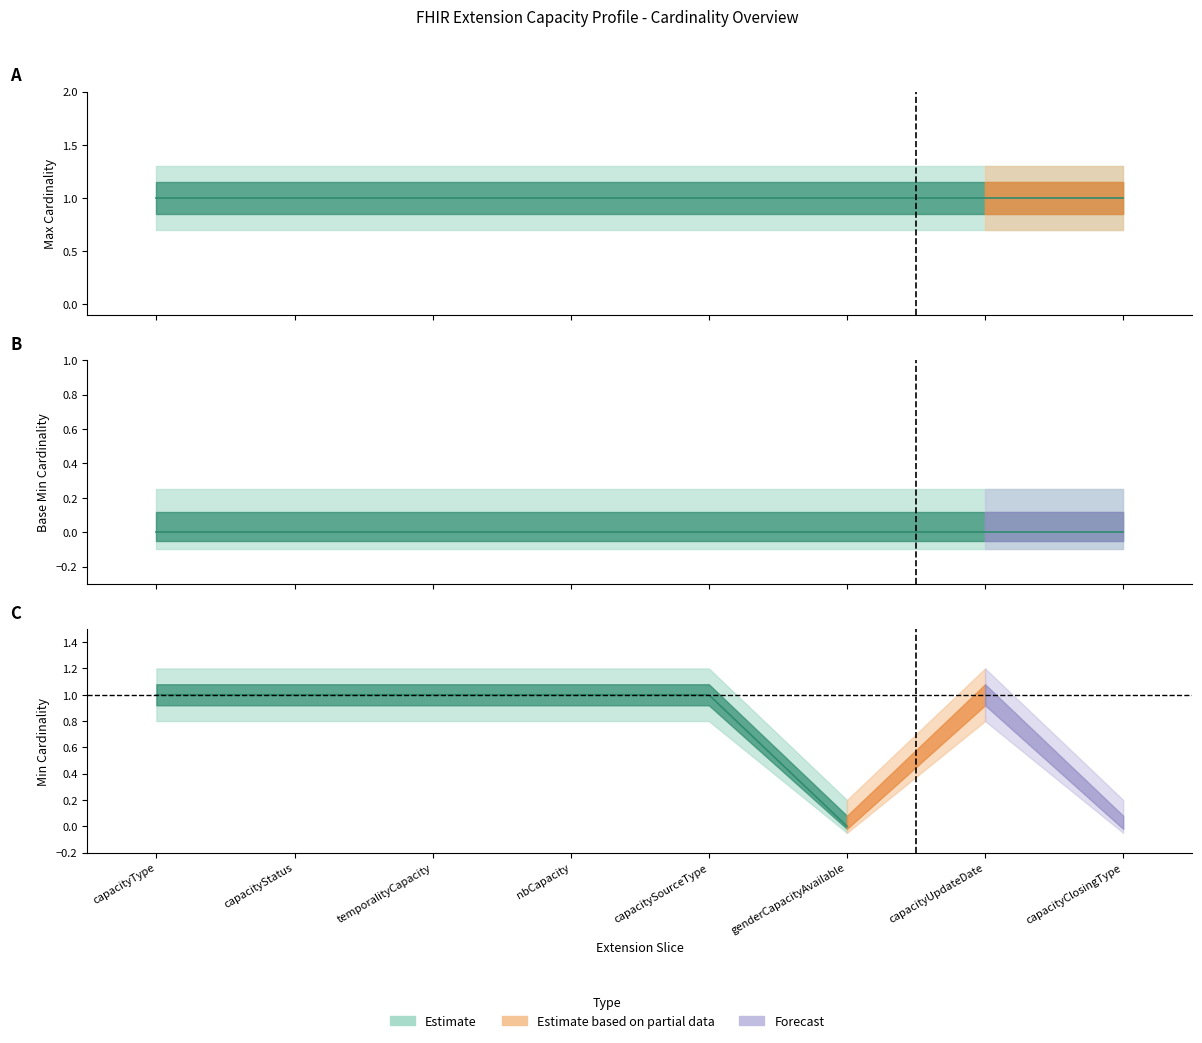

What position from the right is capacityType?

8